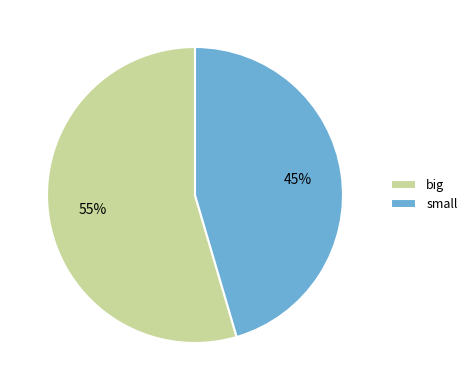

Approximately how many times larger is the value at small compared to big?

0.8